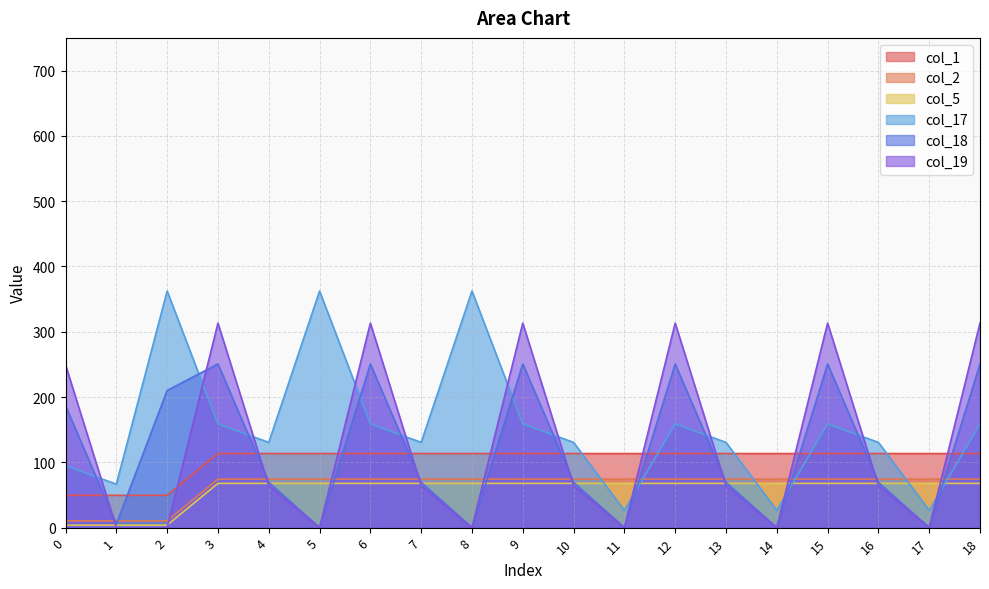

At which category is the sum across all series the highest?

3